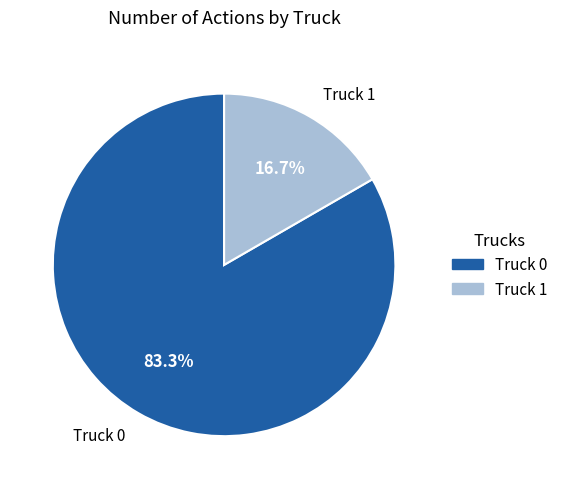

Count the number of slices in the pie.

2